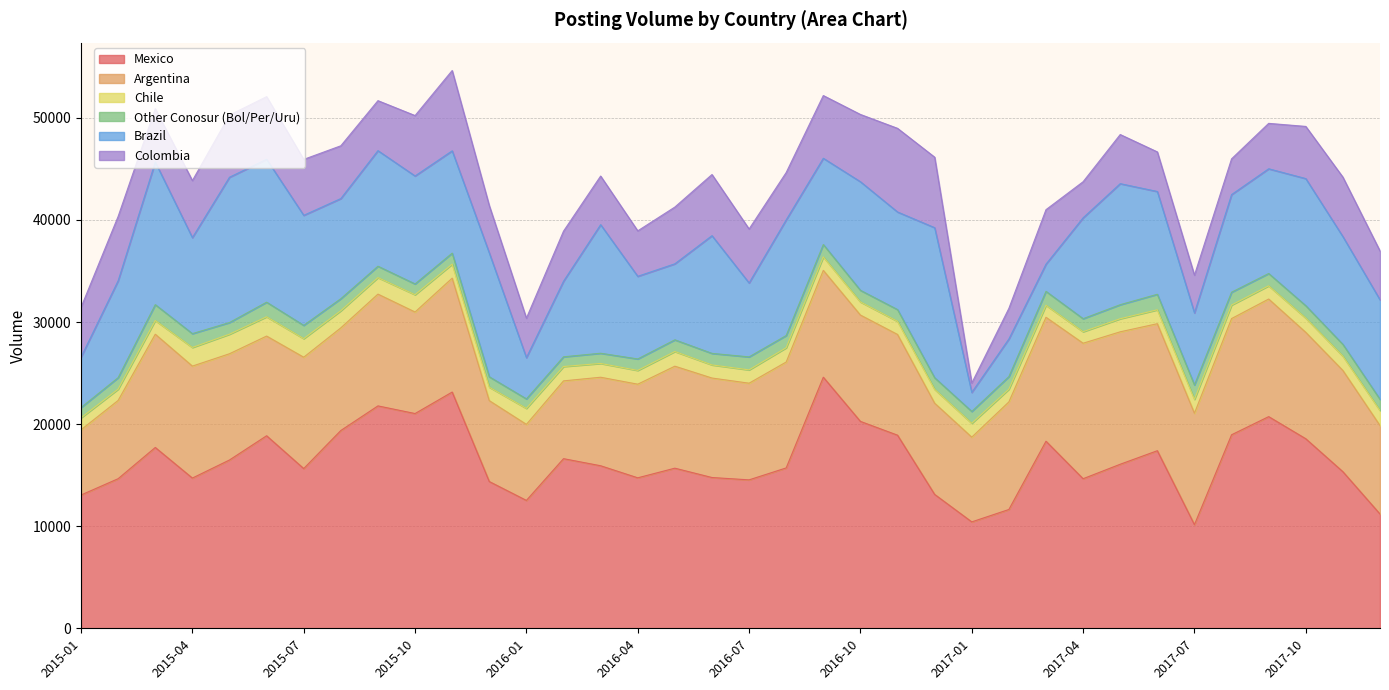

Does the chart have visible grid lines?

Yes